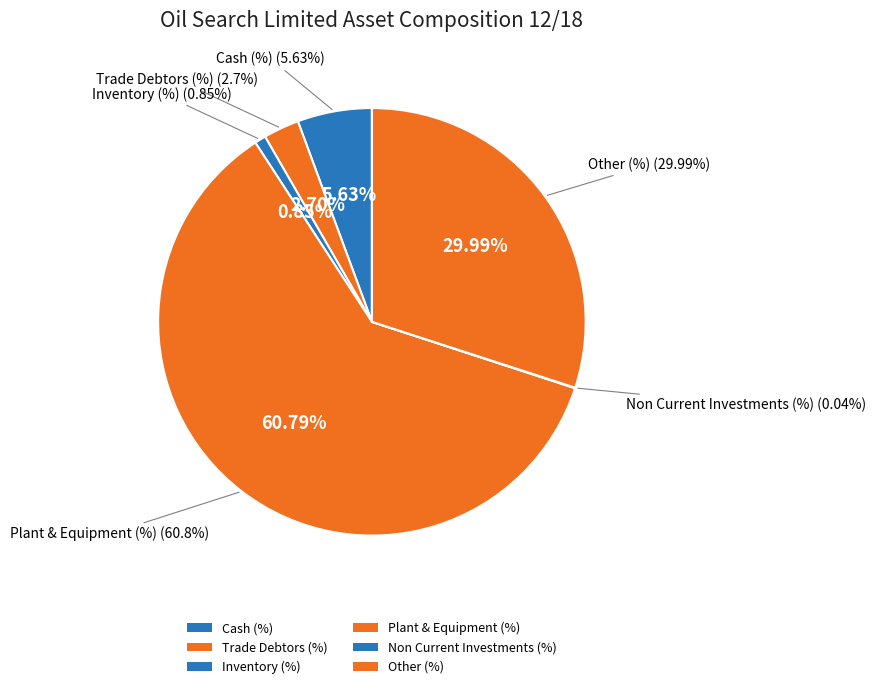

The Non Current Investments (%) slice represents 0% of the pie. True or false?

True